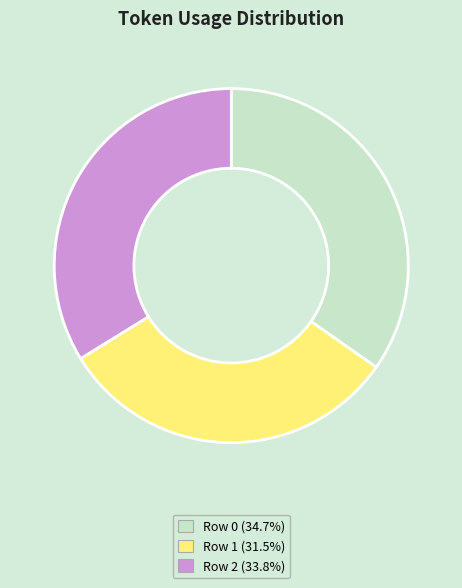

Which has a higher value, Row 0 or Row 2?

Row 0